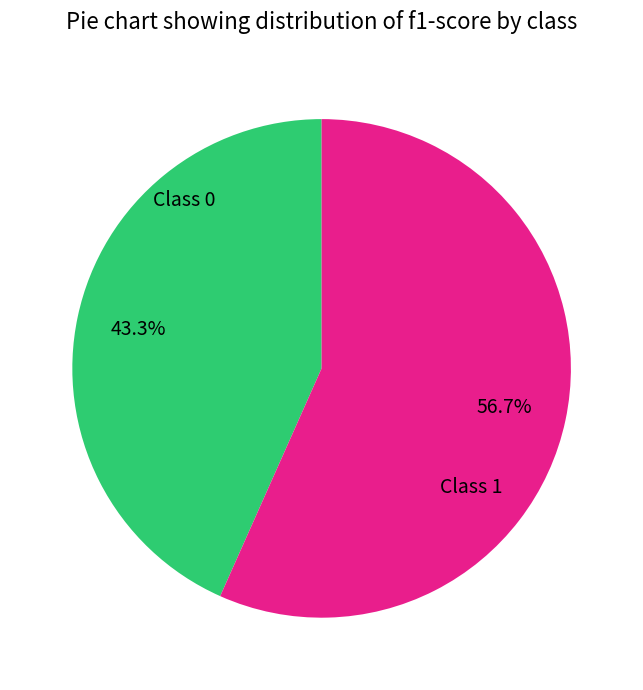

Is there any slice that represents more than half of the pie?

Yes